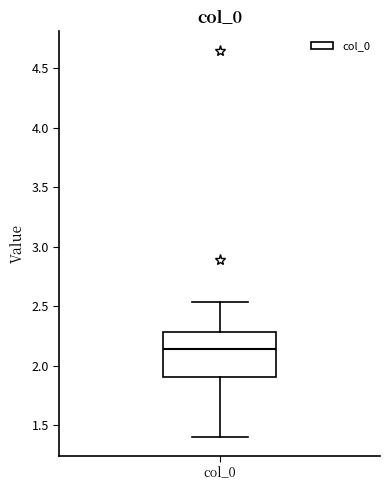

Where does the median line of the box for col_0 sit on the y-axis? The values are not printed on the chart, so give them approximately, as read against the axis.

2.15